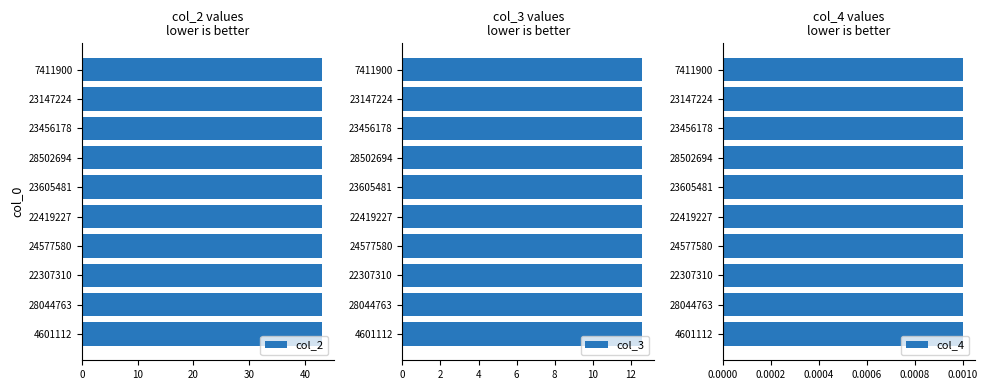

What is the sum of all col_2 values?

430.6